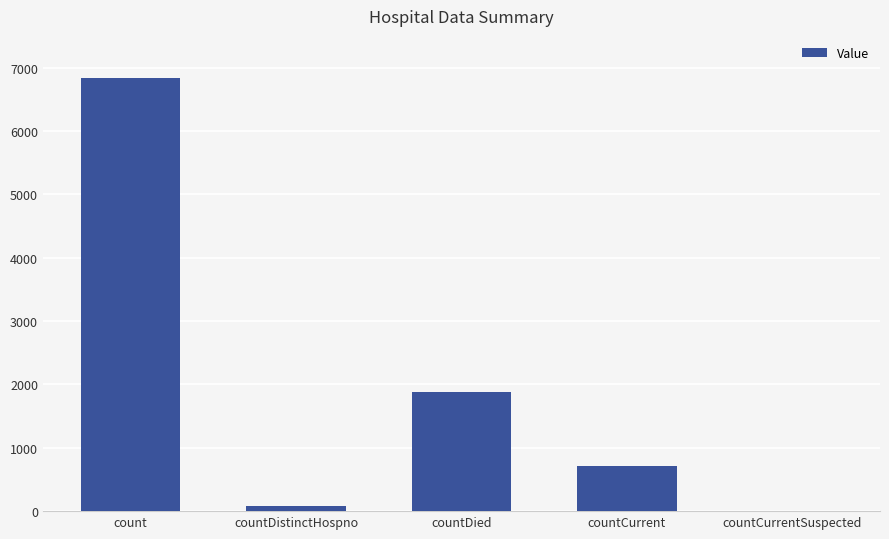

The chart shows a value of 77 at countDistinctHospno. True or false?

True